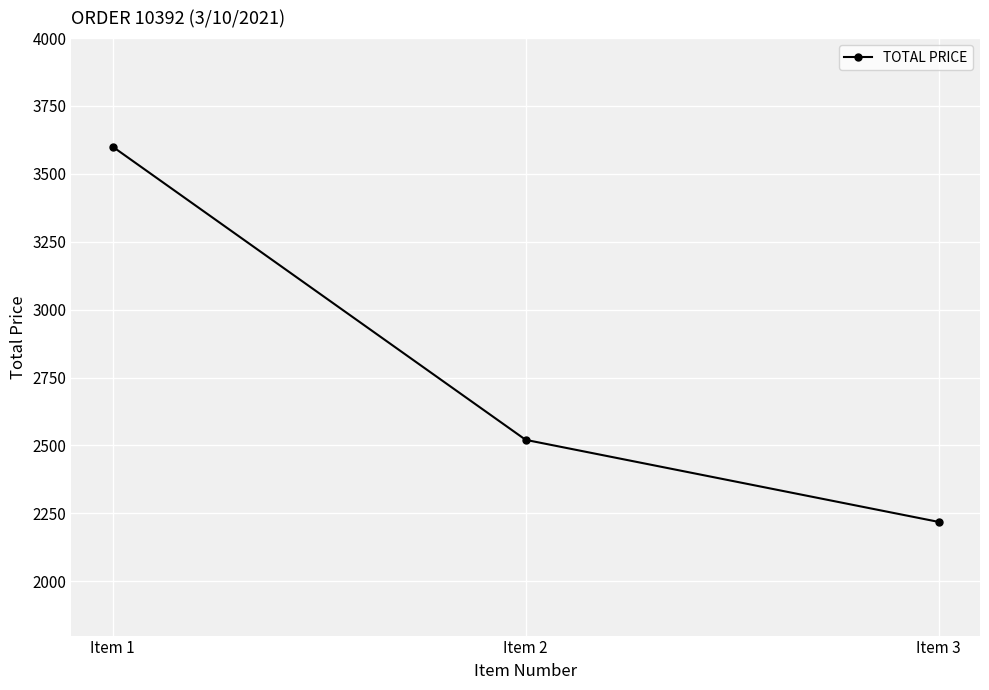

At which category does the chart reach its minimum across all series?

Item 3